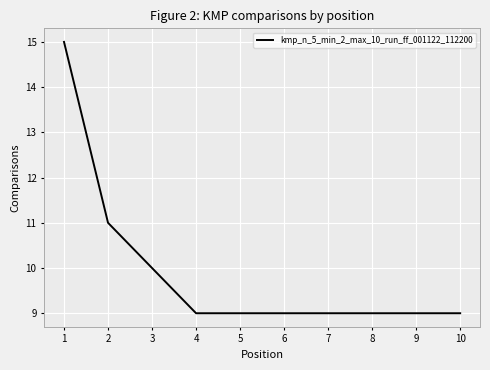

What is the difference between the values at 2 and 10?

2